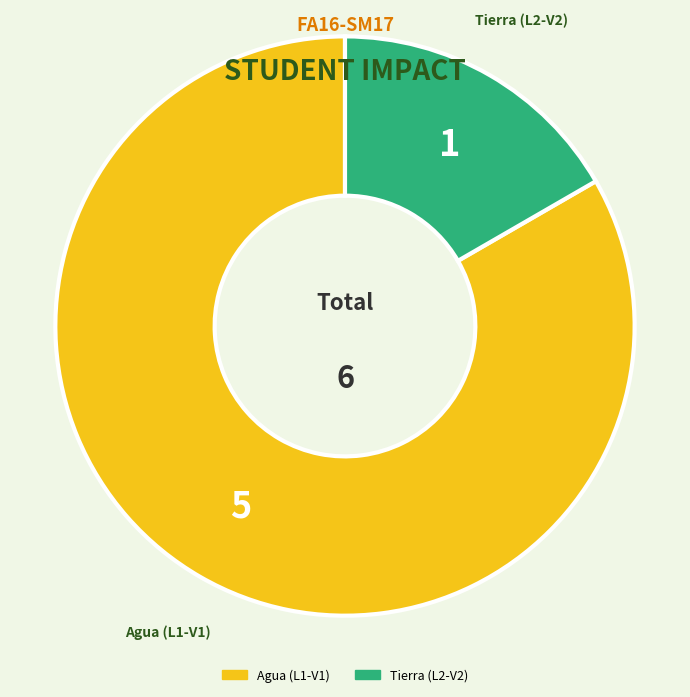

Which slice is the largest?

Agua (L1-V1)